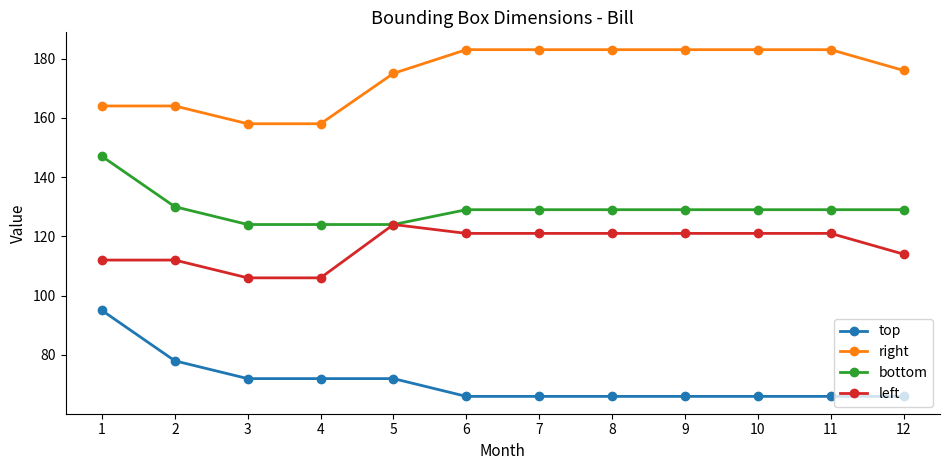

What is the difference between the highest and lowest values at 1?

69